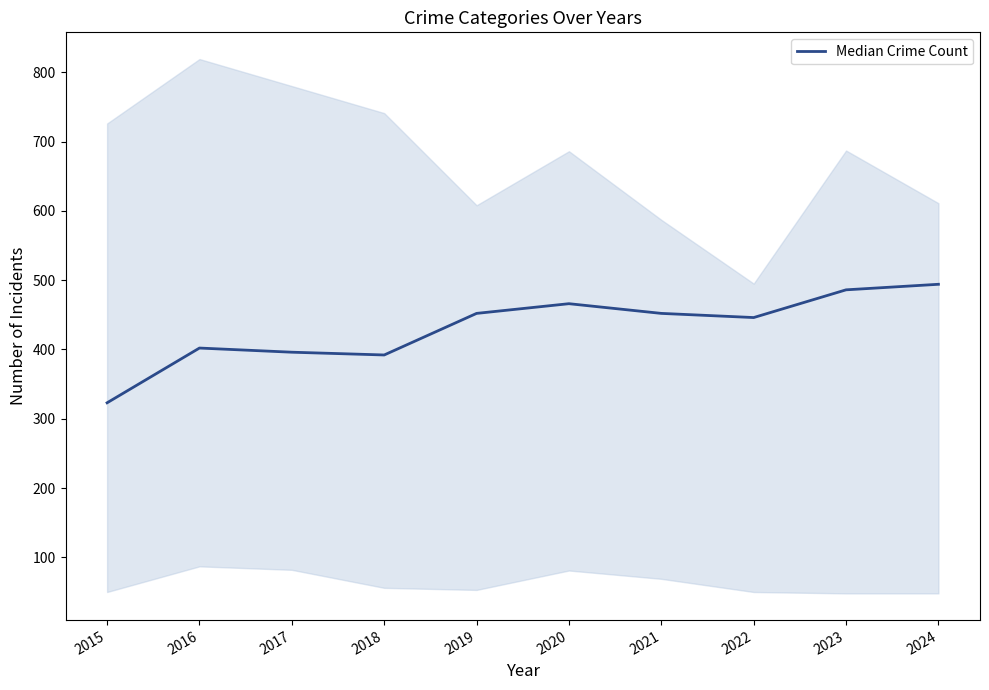

Is it true that the value at 2021 is 452?

True